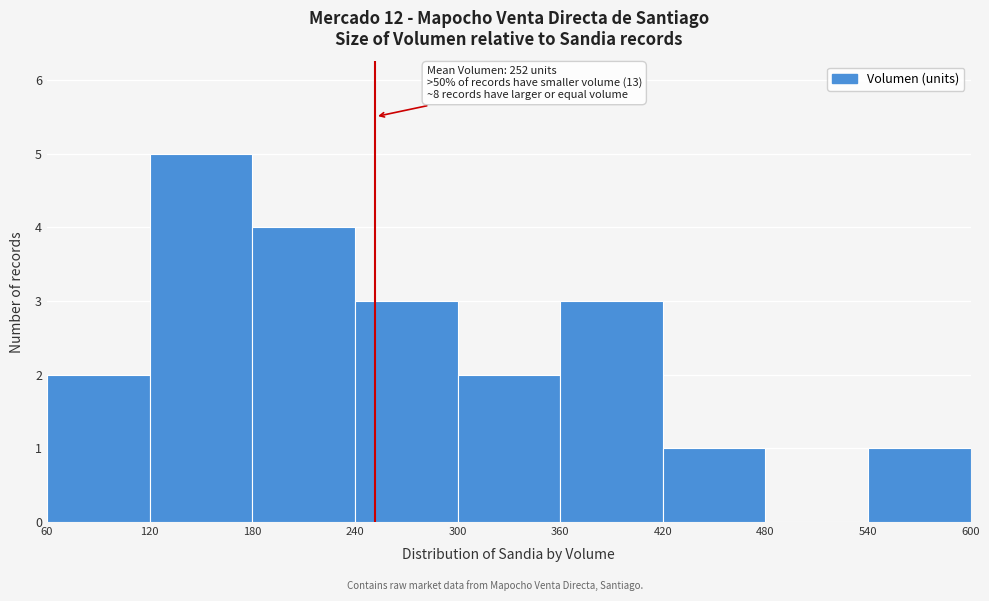

Over which range of the x-axis is the bar tallest?

120 to 180